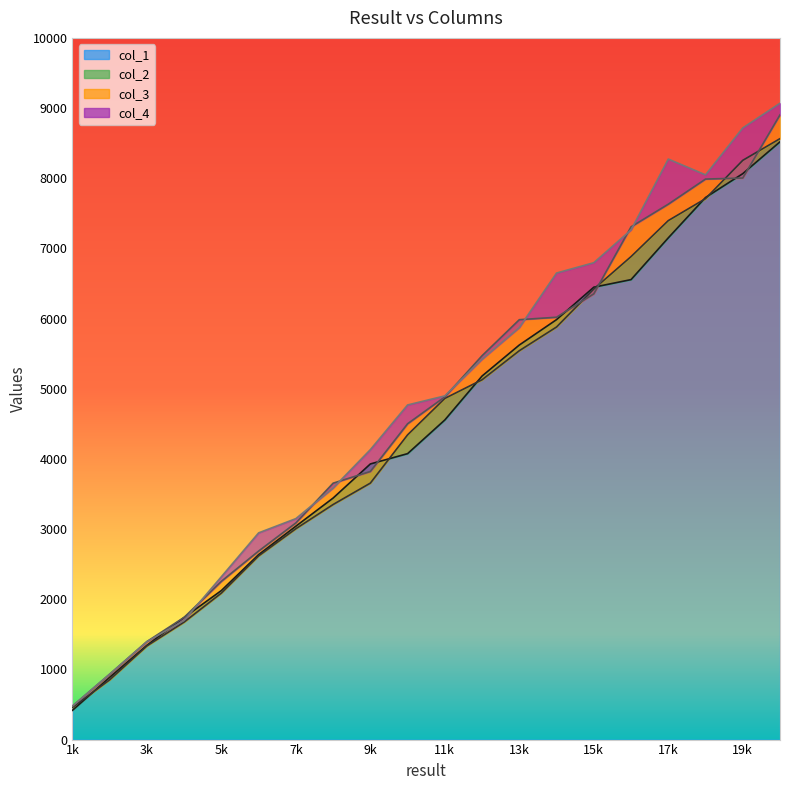

Where does the col_1 series first go above 4555?

12000